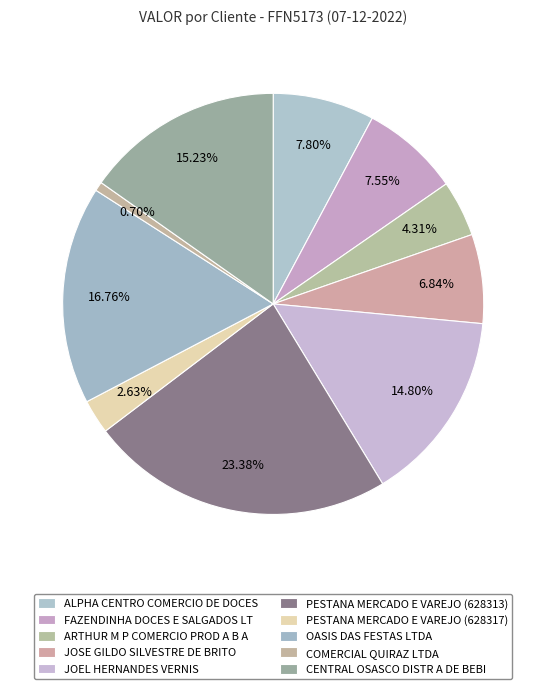

Does PESTANA MERCADO E VAREJO (628317) represent more than half of the total?

No